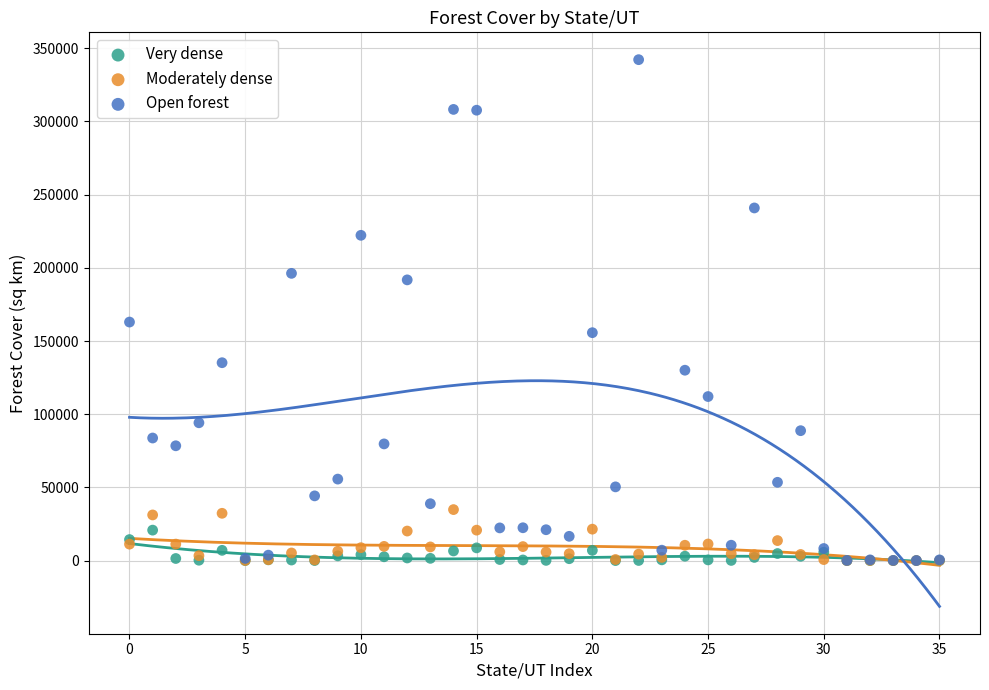

What are all the series names shown in the legend?

Very dense, Moderately dense, Open forest